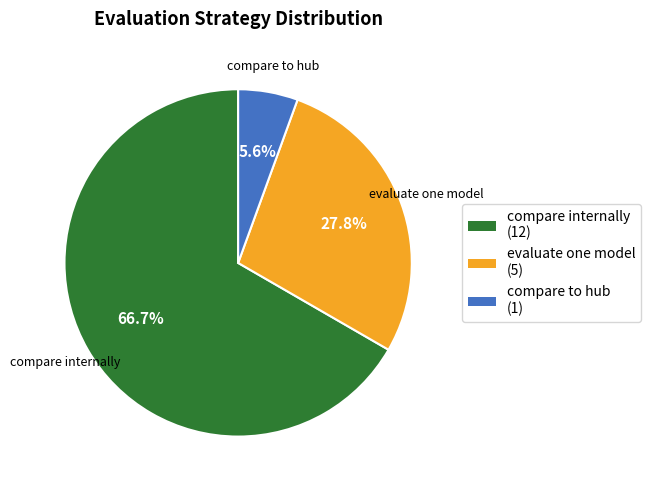

Do compare to hub and compare internally together represent more than half of the pie?

Yes